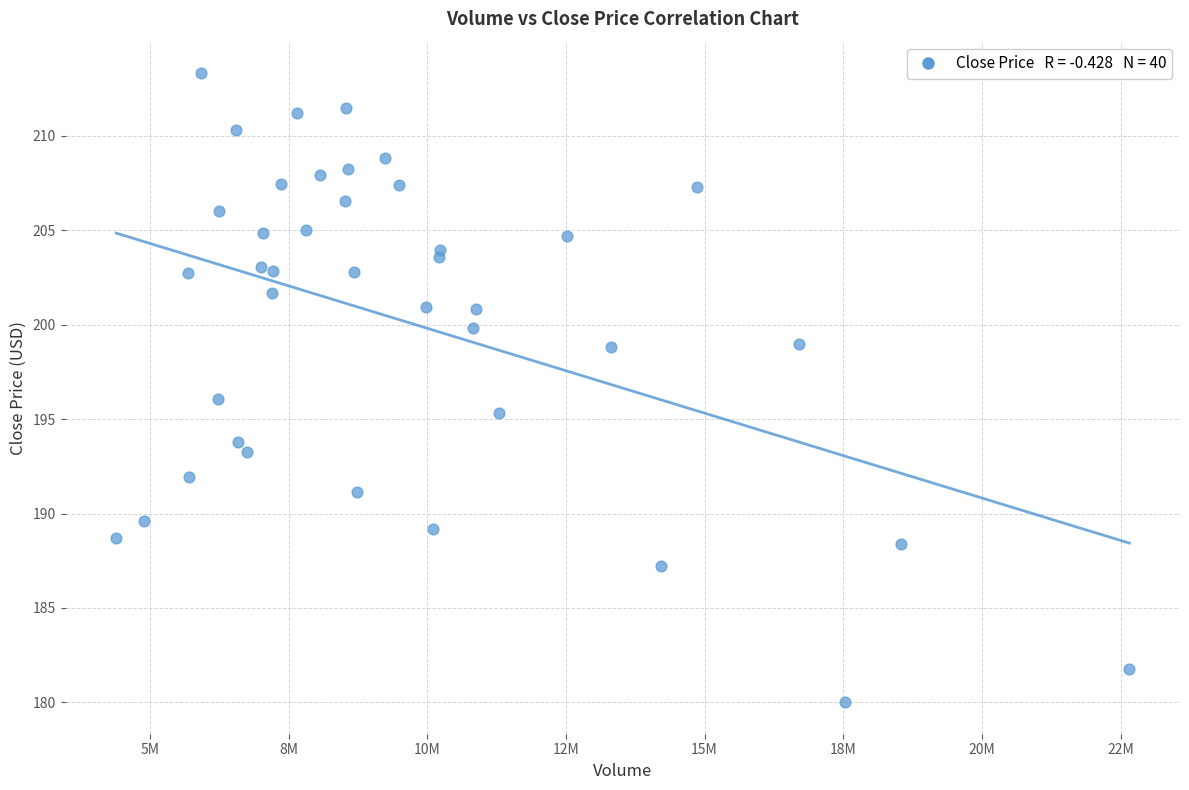

What is the range of X values (max minus min)?

18266700.0